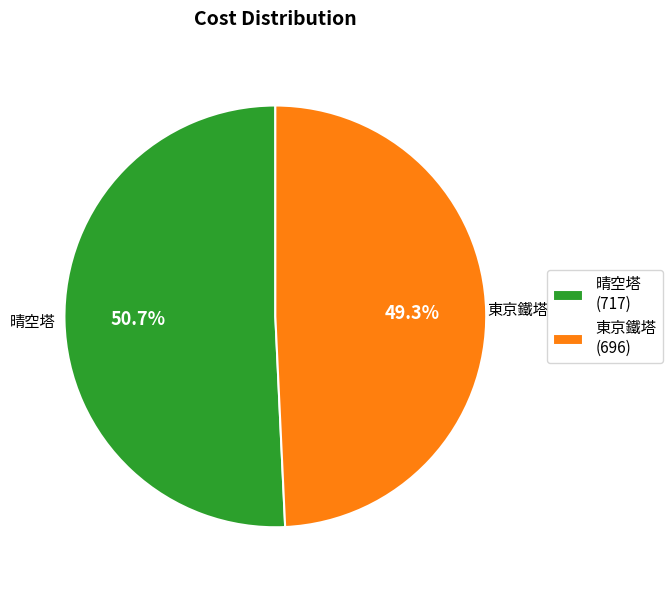

Is it true that 東京鐵塔 is 61% of the pie?

False